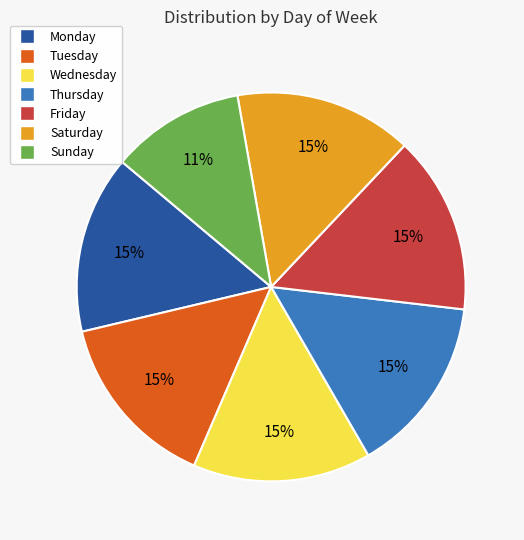

To the nearest percent, what is the difference between the largest and smallest slice percentages?

4%